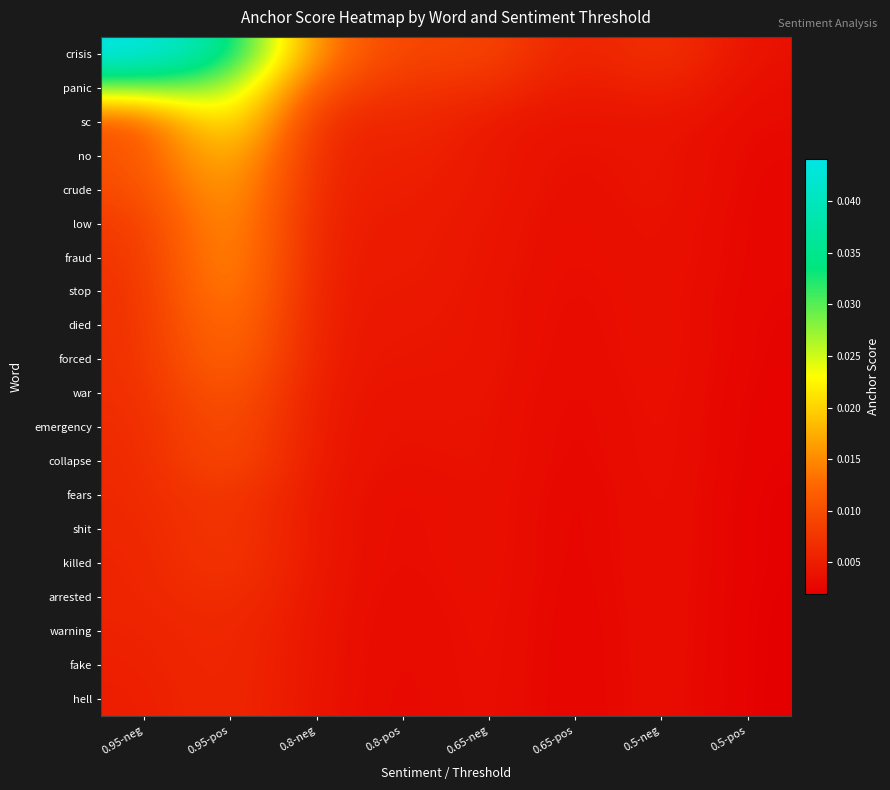

Which series has the largest range (max minus min)?

crisis